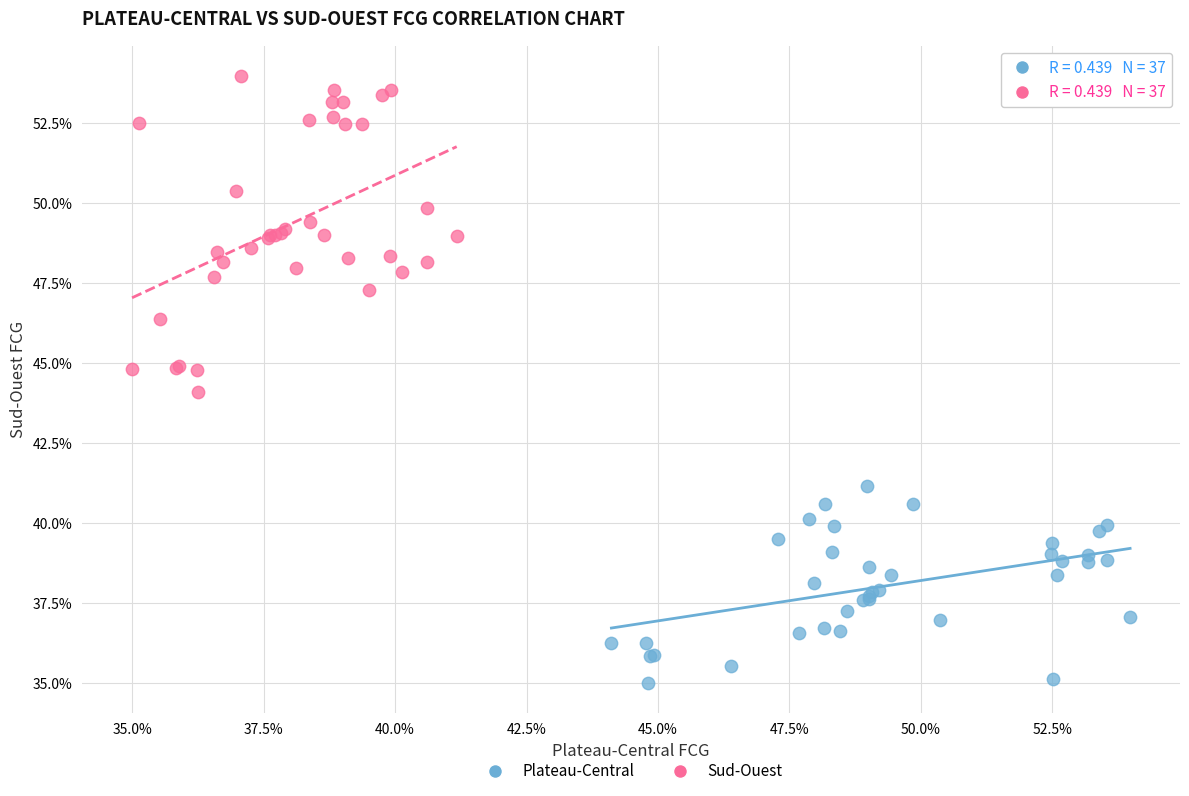

Which series contains the lowest Y value?

Plateau-Central